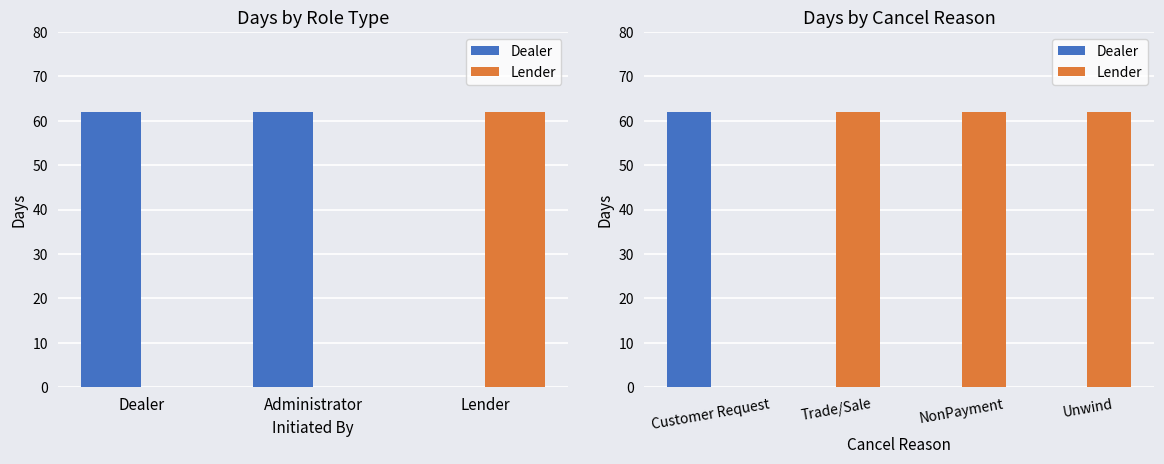

Does the chart contain stacked bars?

No